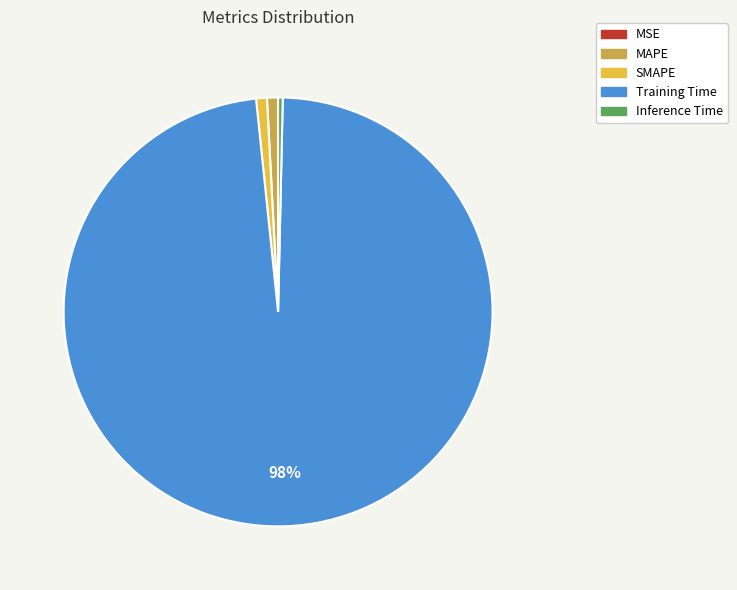

True or false: Inference Time accounts for 0% of the total.

True